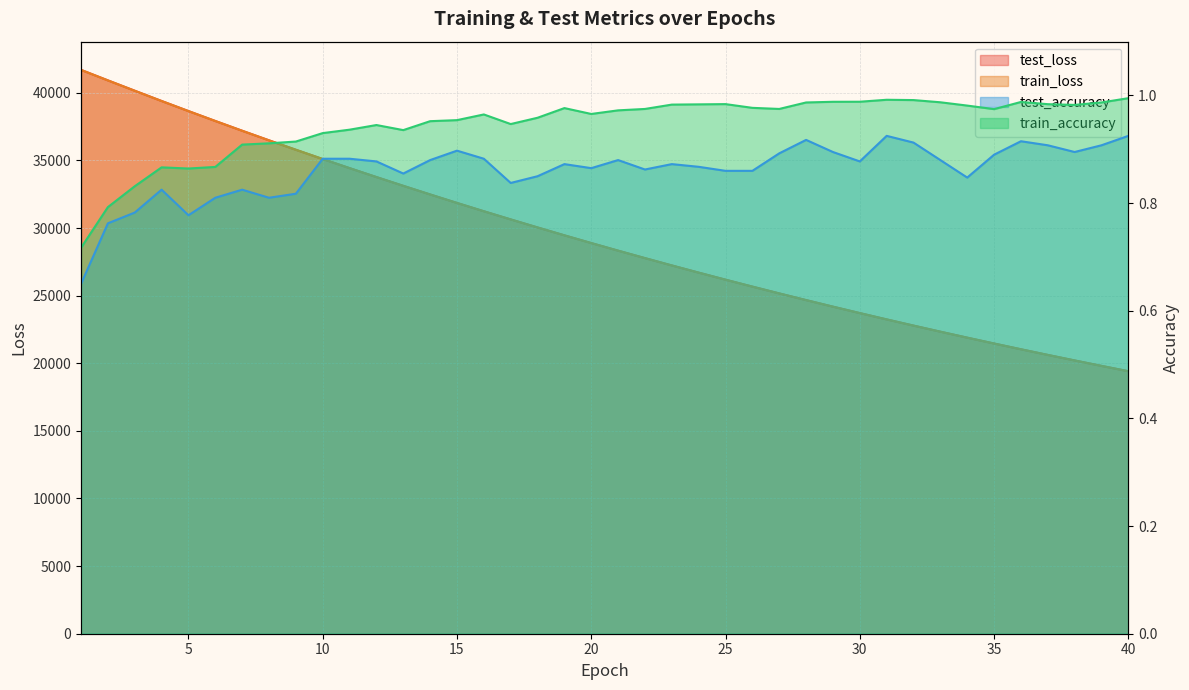

True or false: test_accuracy has a value of 1.1 at 2.

False